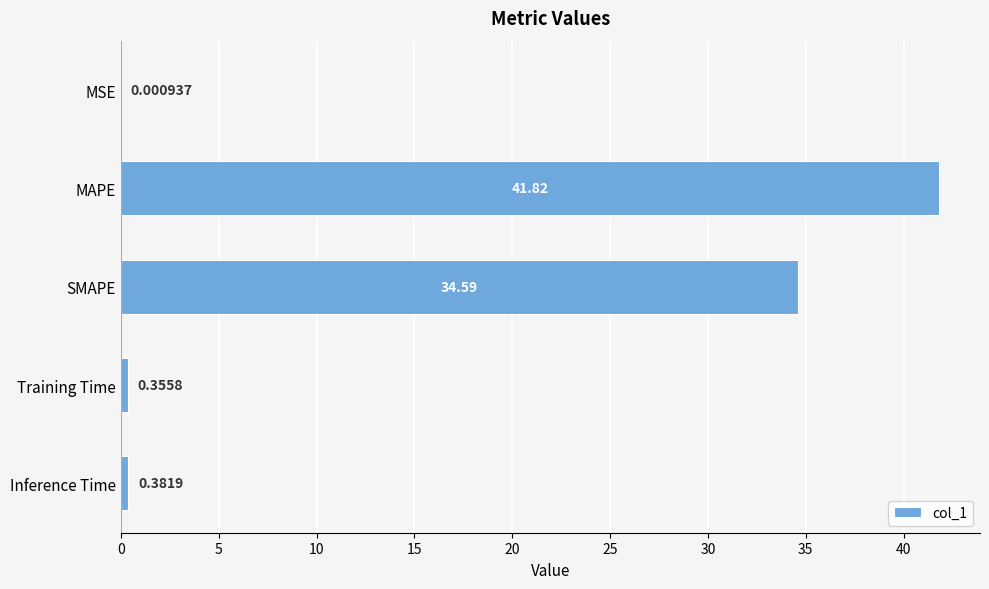

What is the change in value from SMAPE to Inference Time?

-34.2